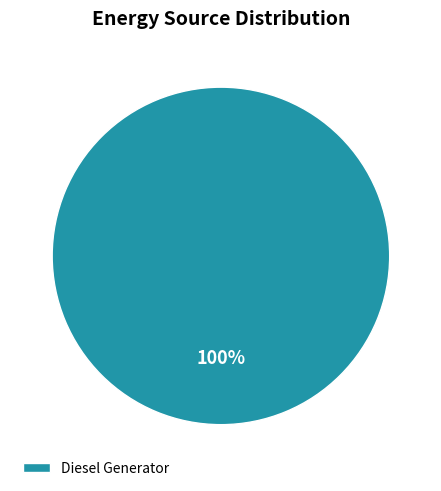

Is it true that Diesel Generator is 100% of the pie?

True